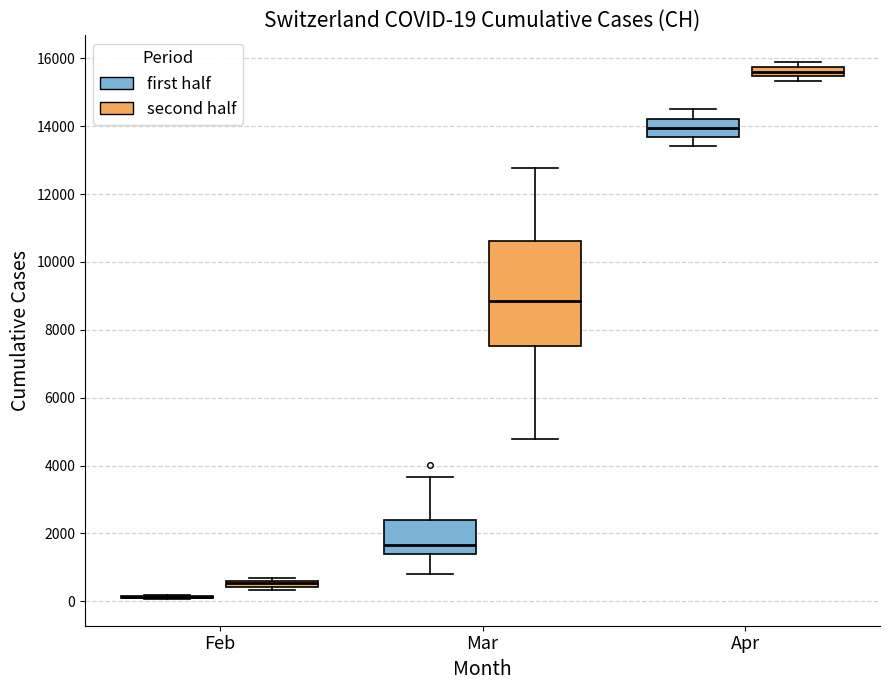

Comparing the boxes themselves (not the whiskers), which one is the tallest?

Mar (second half)